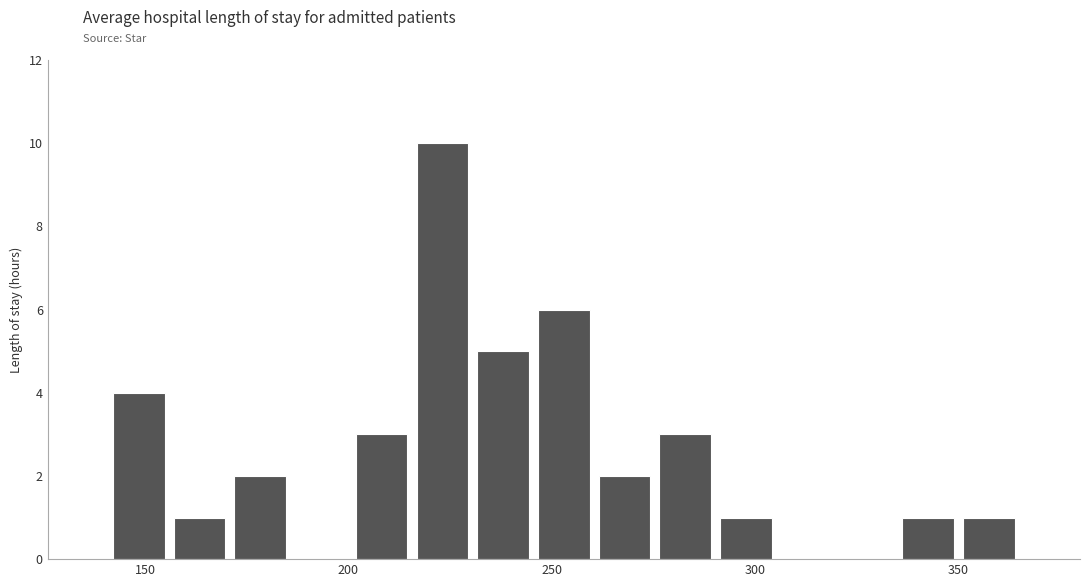

Around what value on the x-axis is the tallest bar? Give the approximate position of its centre, as read against the axis.

225